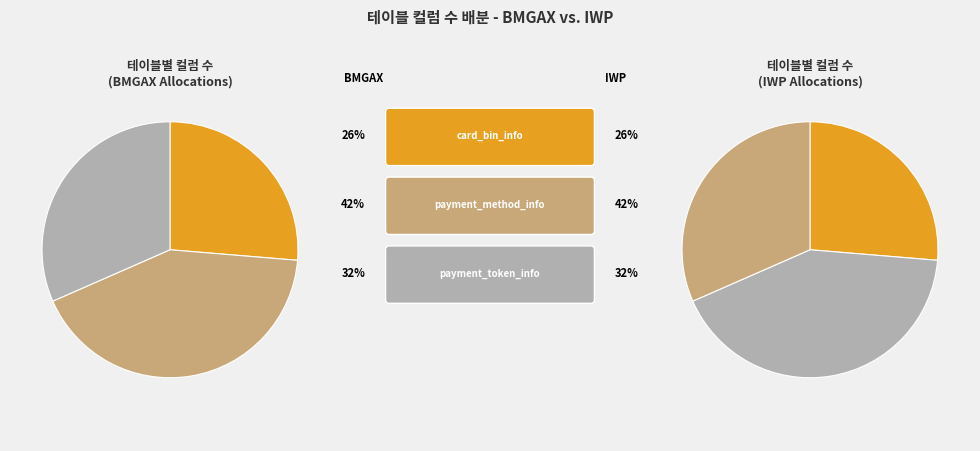

Which slice is the largest?

payment_method_info